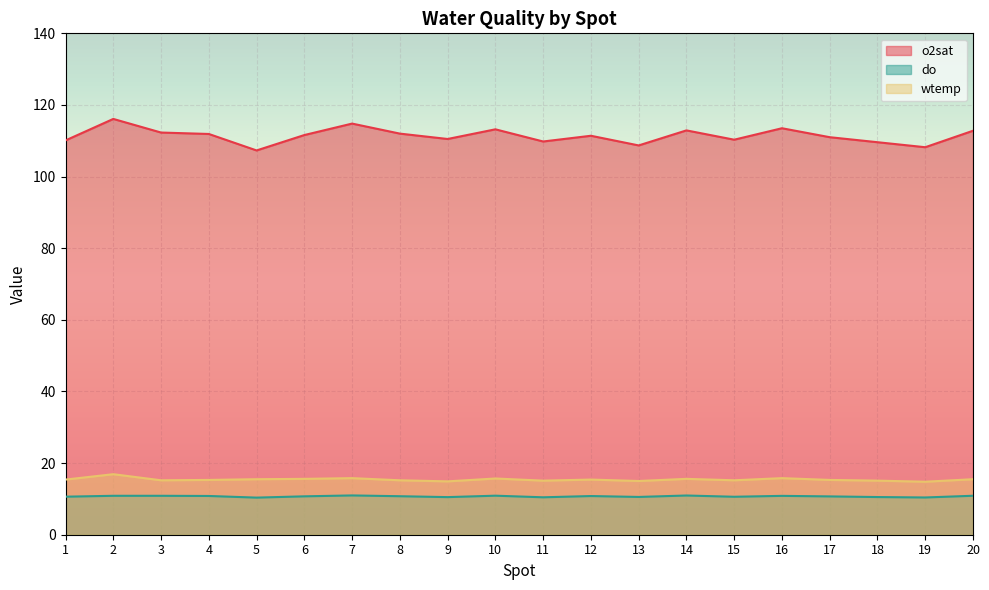

True or false: wtemp has a value of 15.2 at 15.

True